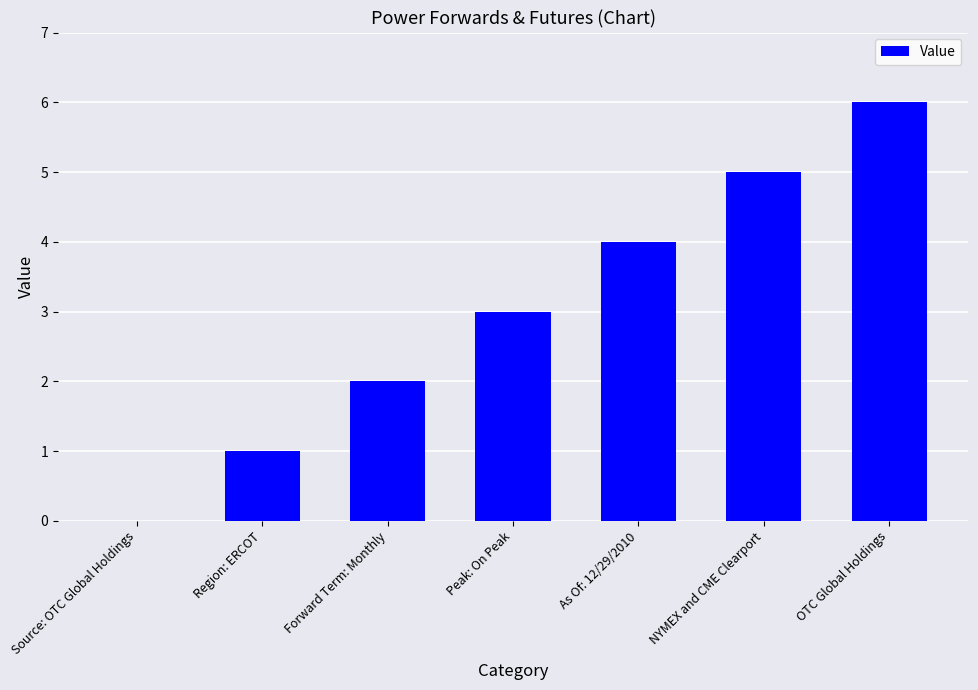

What value does the data have at As Of: 12/29/2010?

4